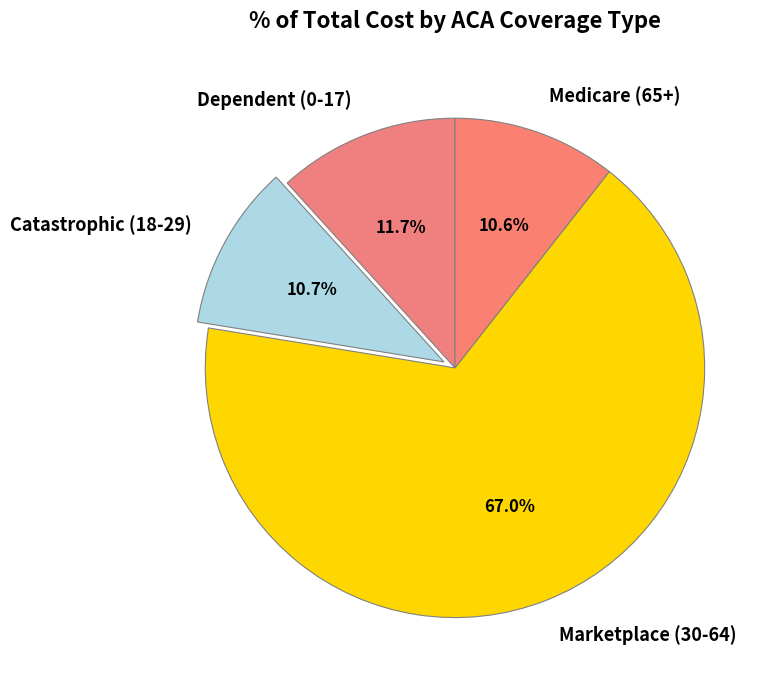

Which category has the biggest portion of the pie?

Marketplace (30-64)